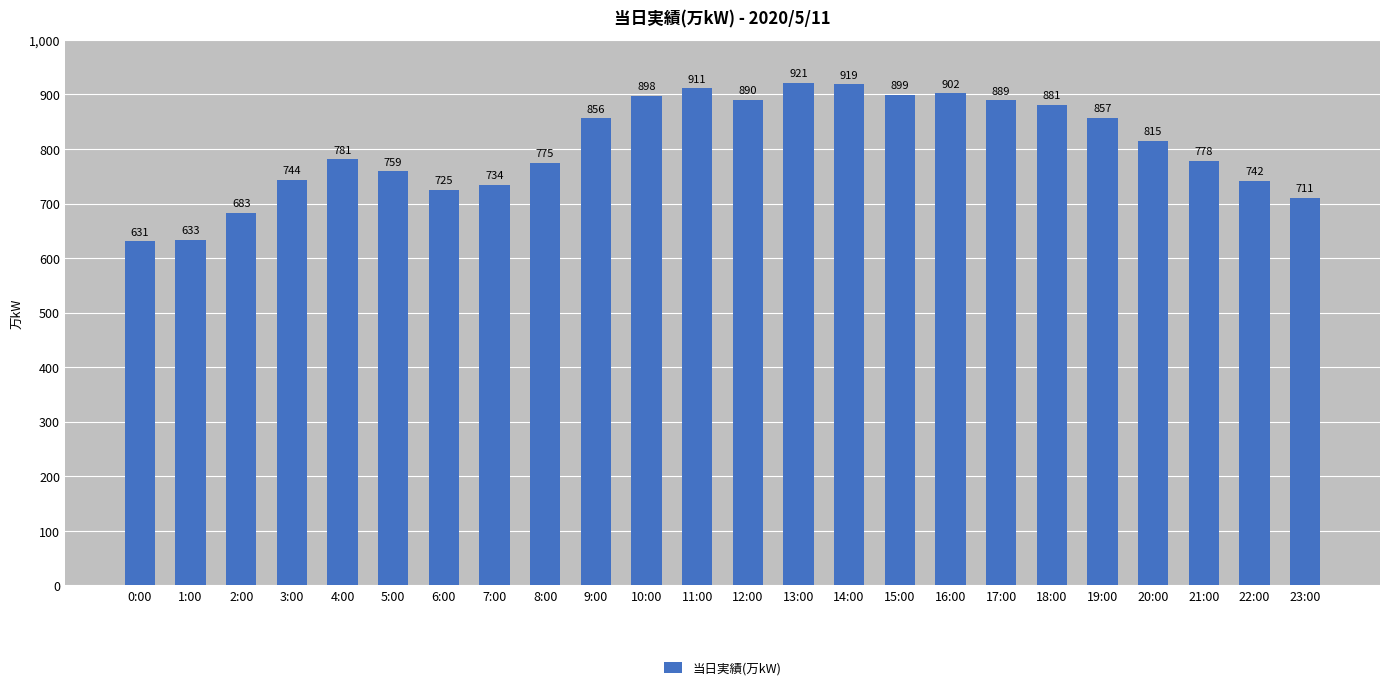

What is the maximum value shown in the chart?

921